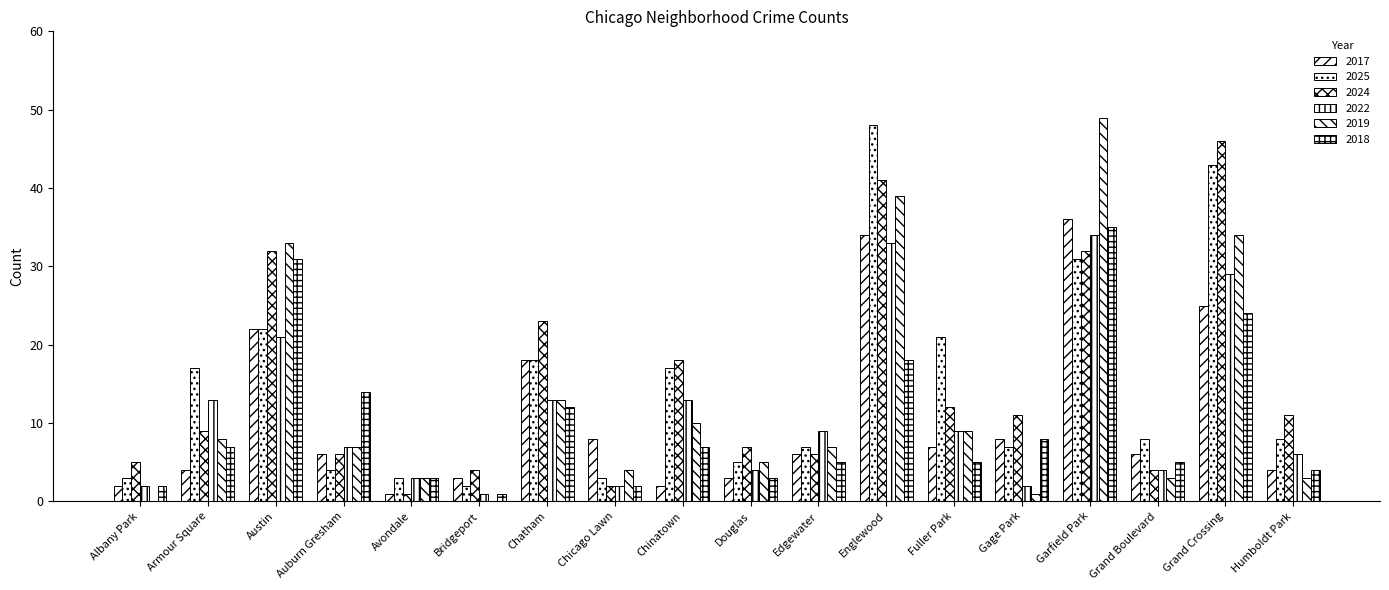

Which series has the largest total across all categories?

2024